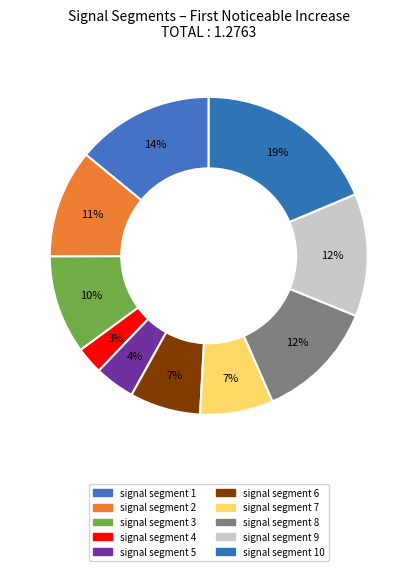

Count the number of slices in the pie.

10